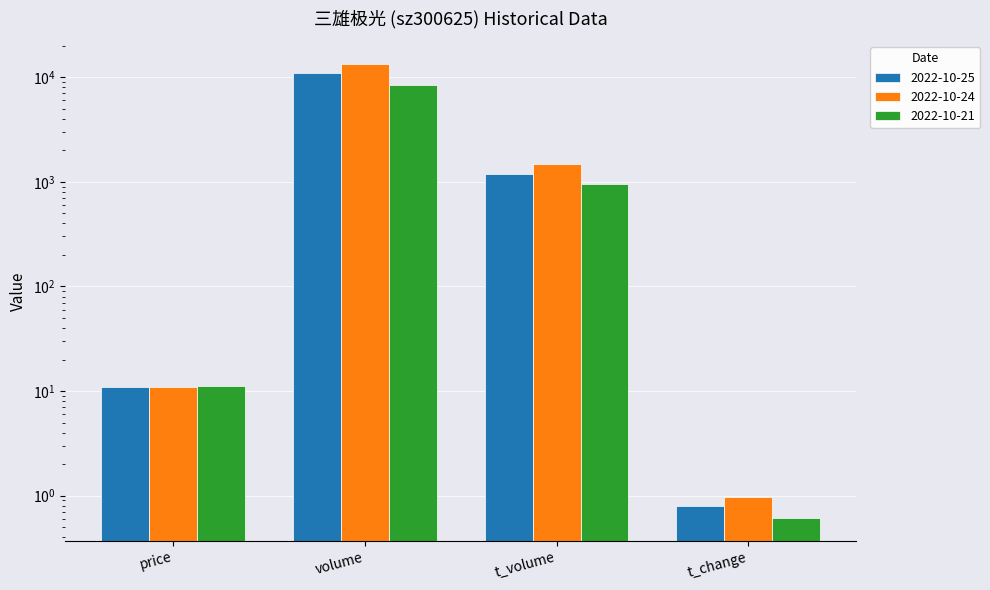

Reading left to right, list all the values displayed in this chart.

2022-10-25: 10.8	10917.0	1177.0	0.8
2022-10-24: 10.9	13387.0	1485.0	1.0
2022-10-21: 11.1	8402.0	942.0	0.6